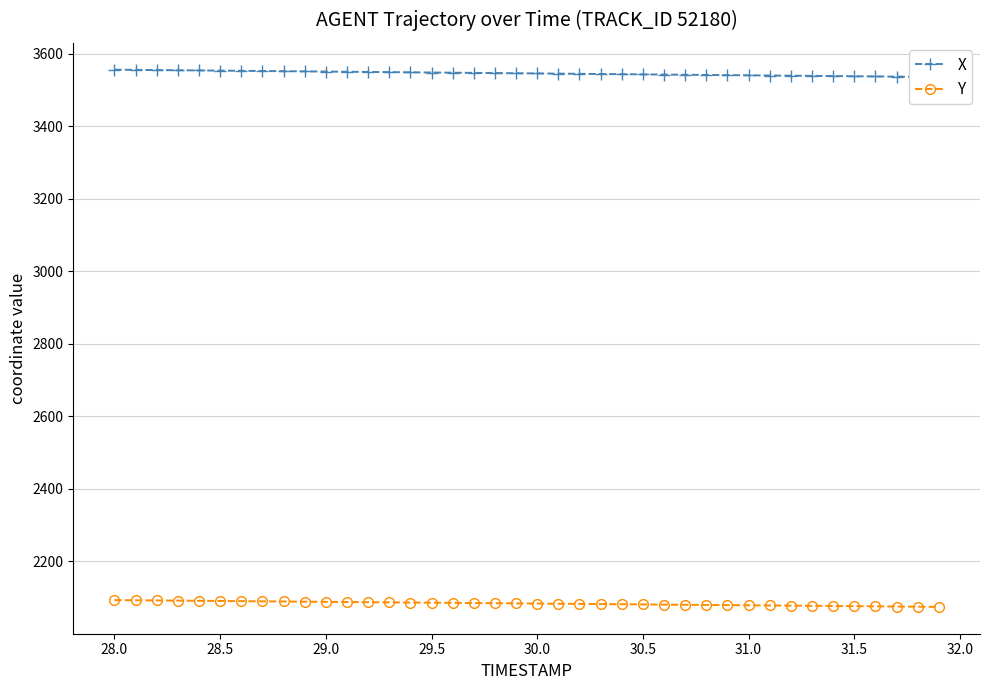

How many data points in X are less than 3546?

20